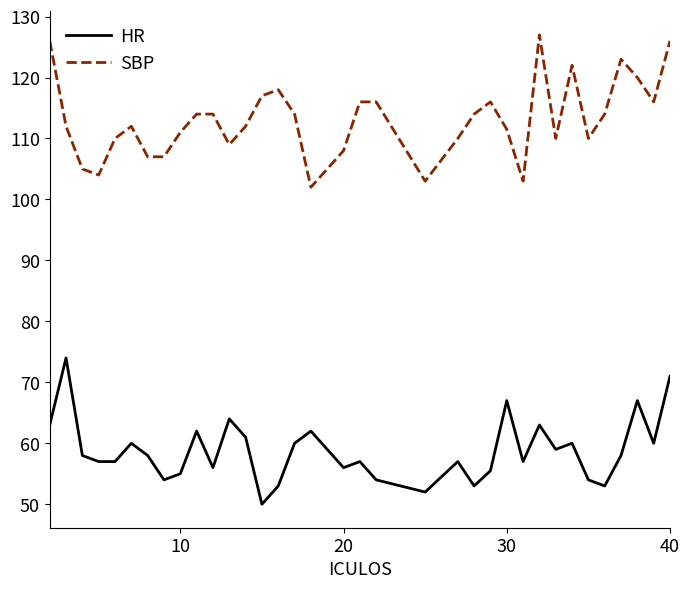

Reading left to right, list all the values displayed in this chart.

HR: 63.0	74.0	58.0	57.0	57.0	60.0	58.0	54.0	55.0	62.0	56.0	64.0	61.0	50.0	53.0	60.0	62.0	56.0	57.0	54.0	52.0	57.0	53.0	55.5	67.0	57.0	63.0	59.0	60.0	54.0	53.0	58.0	67.0	60.0	71.0
SBP: 126.0	112.0	105.0	104.0	110.0	112.0	107.0	107.0	111.0	114.0	114.0	109.0	112.0	117.0	118.0	114.0	102.0	108.0	116.0	116.0	103.0	110.0	114.0	116.0	111.5	103.0	127.0	110.0	122.0	110.0	114.0	123.0	120.0	116.0	126.0